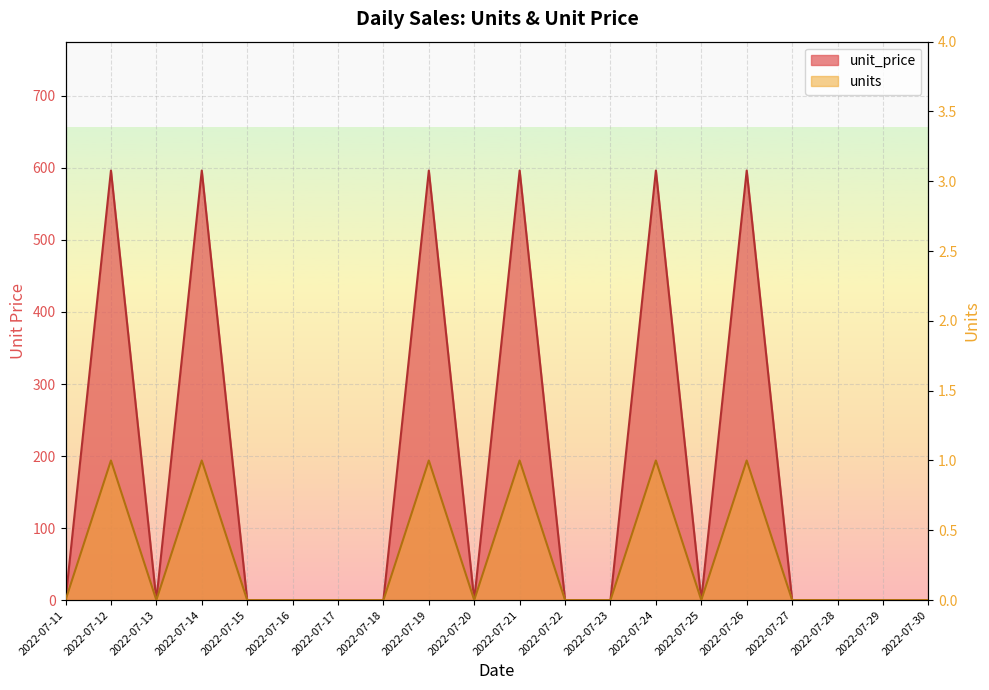

Reading left to right, what are all the values shown in this chart?

unit_price: 2022-07-11=0.0	2022-07-12=596.4	2022-07-13=0.0	2022-07-14=596.4	2022-07-15=0.0	2022-07-16=0.0	2022-07-17=0.0	2022-07-18=0.0	2022-07-19=596.4	2022-07-20=0.0	2022-07-21=596.4	2022-07-22=0.0	2022-07-23=0.0	2022-07-24=596.4	2022-07-25=0.0	2022-07-26=596.4	2022-07-27=0.0	2022-07-28=0.0	2022-07-29=0.0	2022-07-30=0.0
units: 2022-07-11=0.0	2022-07-12=1.0	2022-07-13=0.0	2022-07-14=1.0	2022-07-15=0.0	2022-07-16=0.0	2022-07-17=0.0	2022-07-18=0.0	2022-07-19=1.0	2022-07-20=0.0	2022-07-21=1.0	2022-07-22=0.0	2022-07-23=0.0	2022-07-24=1.0	2022-07-25=0.0	2022-07-26=1.0	2022-07-27=0.0	2022-07-28=0.0	2022-07-29=0.0	2022-07-30=0.0